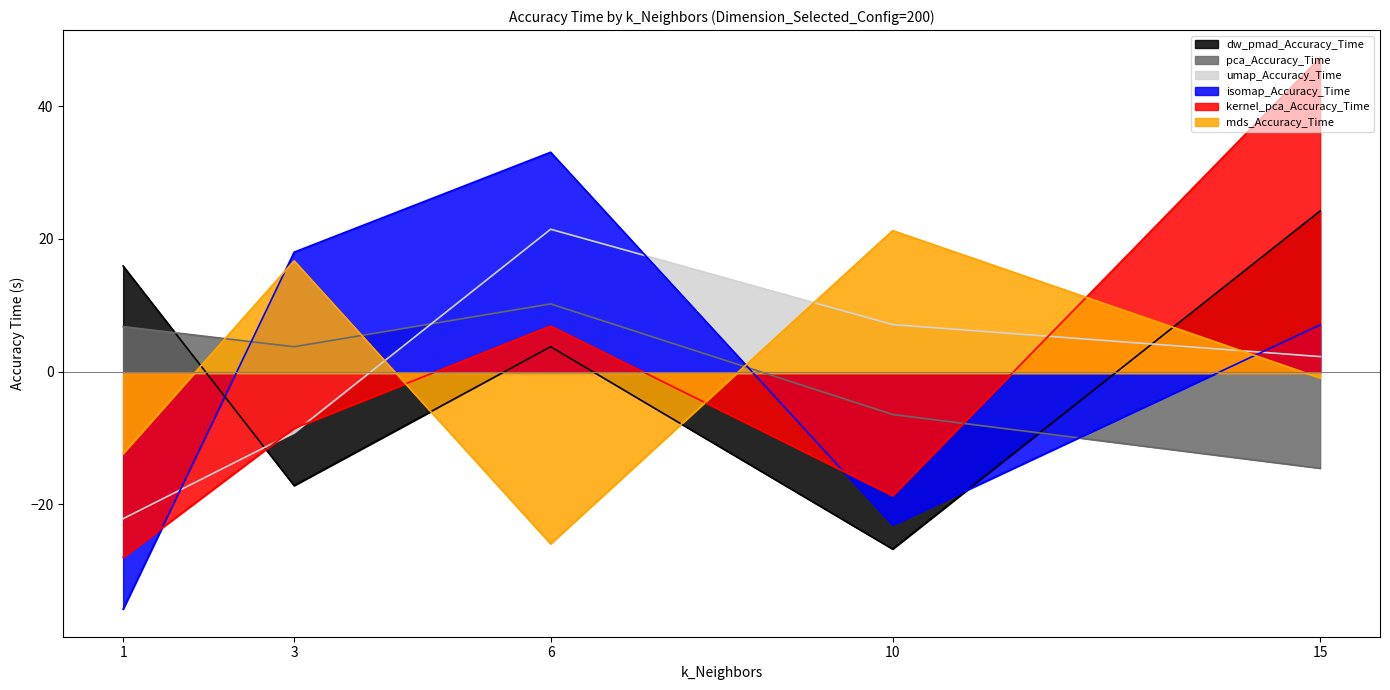

What is the value of the mds_Accuracy_Time point at the 3rd from the left?

-25.9